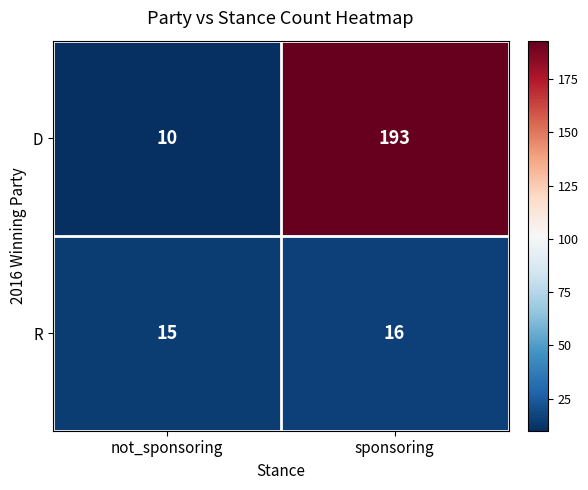

At how many categories does at least one series exceed 170?

1